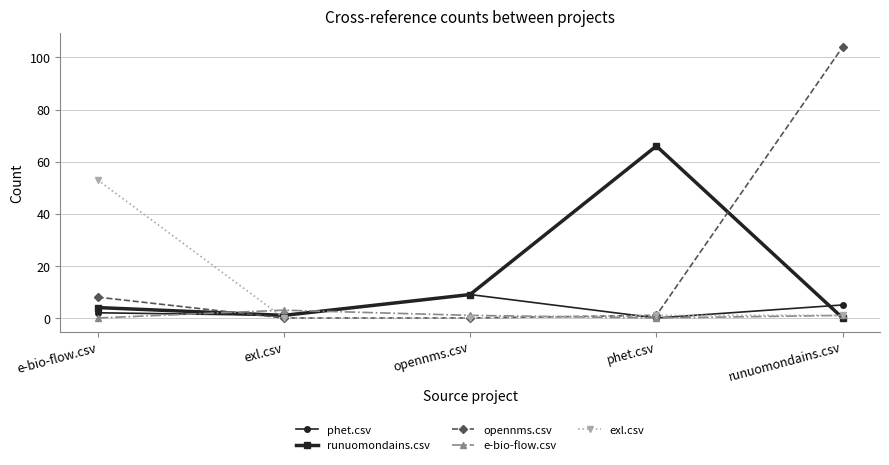

True or false: runuomondains.csv has a value of 4 at e-bio-flow.csv.

True